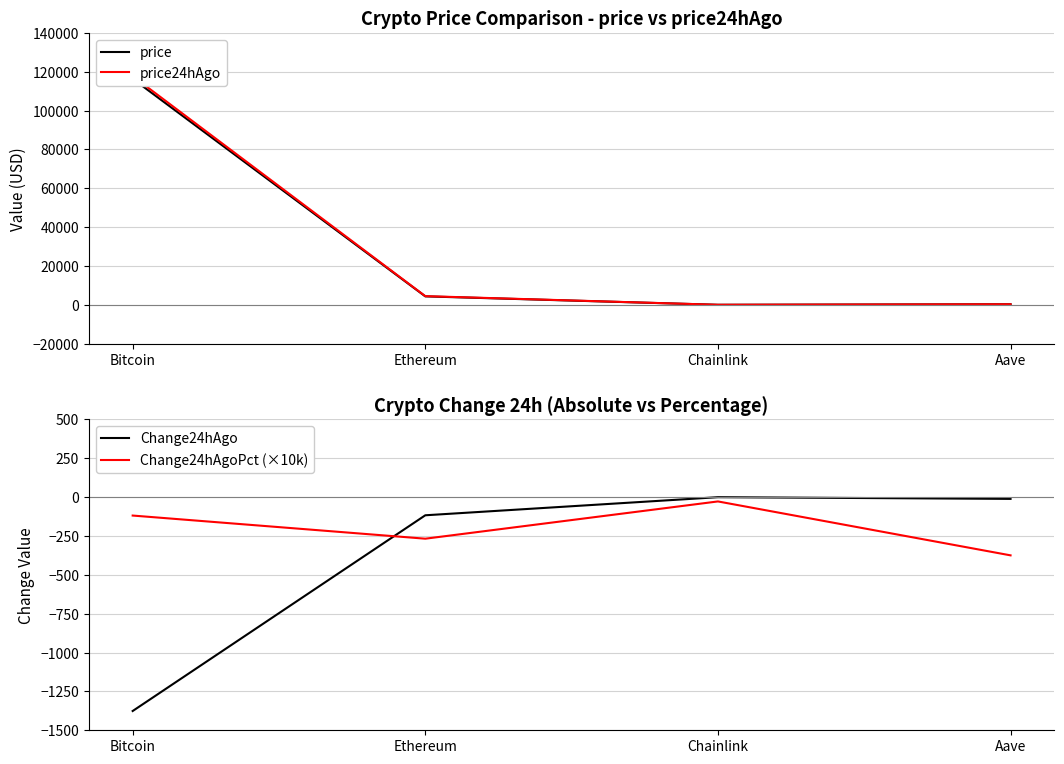

Which series has the widest spread of values?

price24hAgo